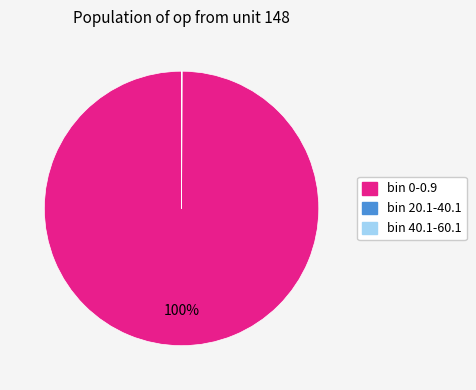

Which category has the biggest portion of the pie?

bin 0-0.9